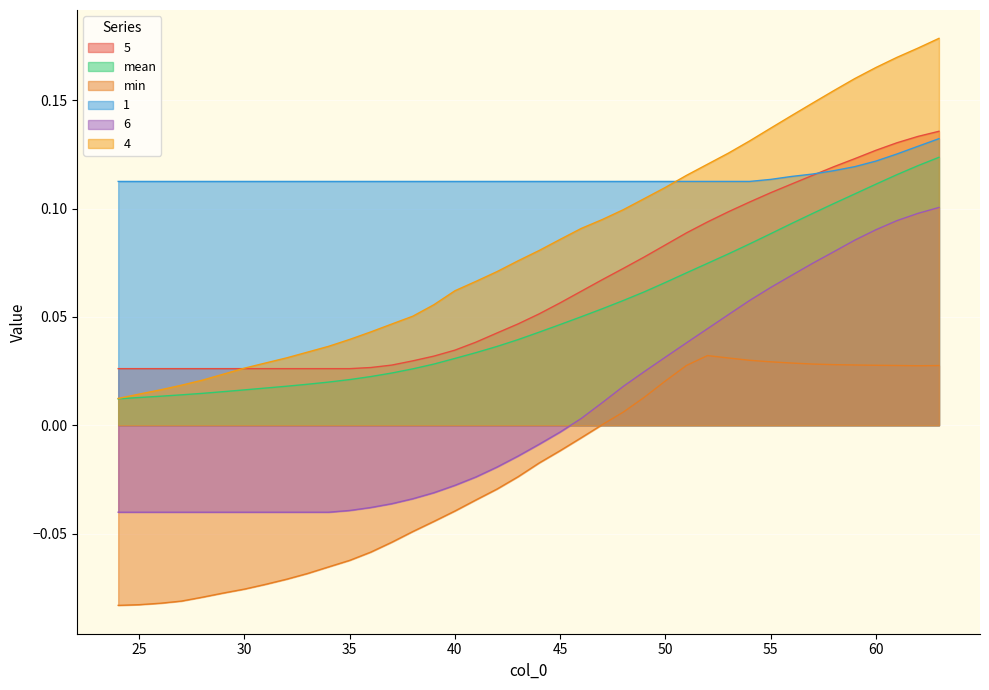

What is the spread (max minus min) of values at 60?

0.1